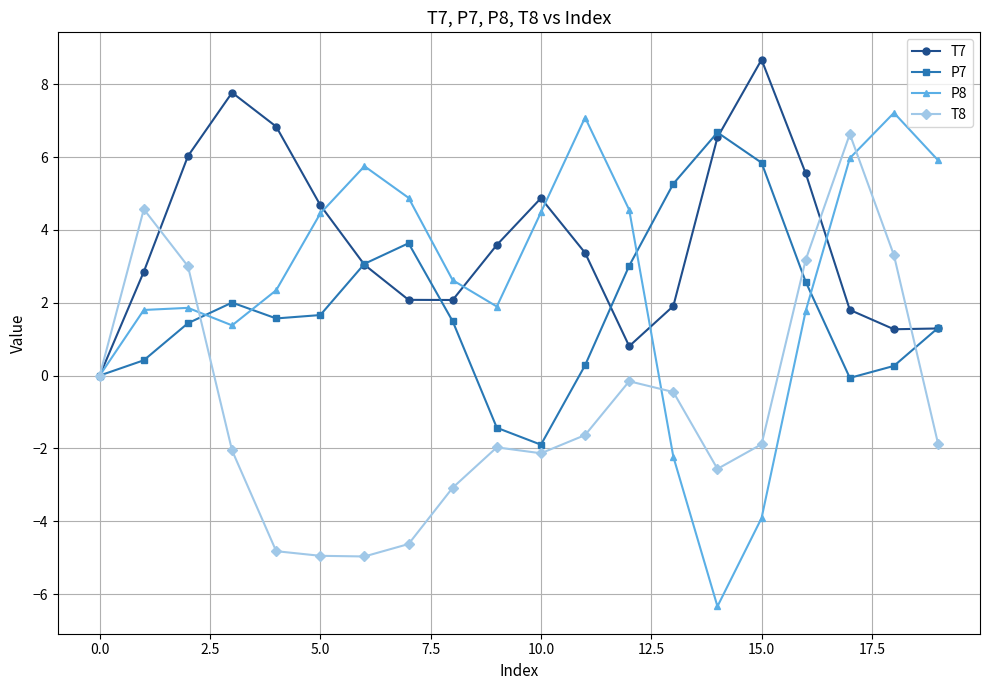

Which series has the largest range (max minus min)?

P8